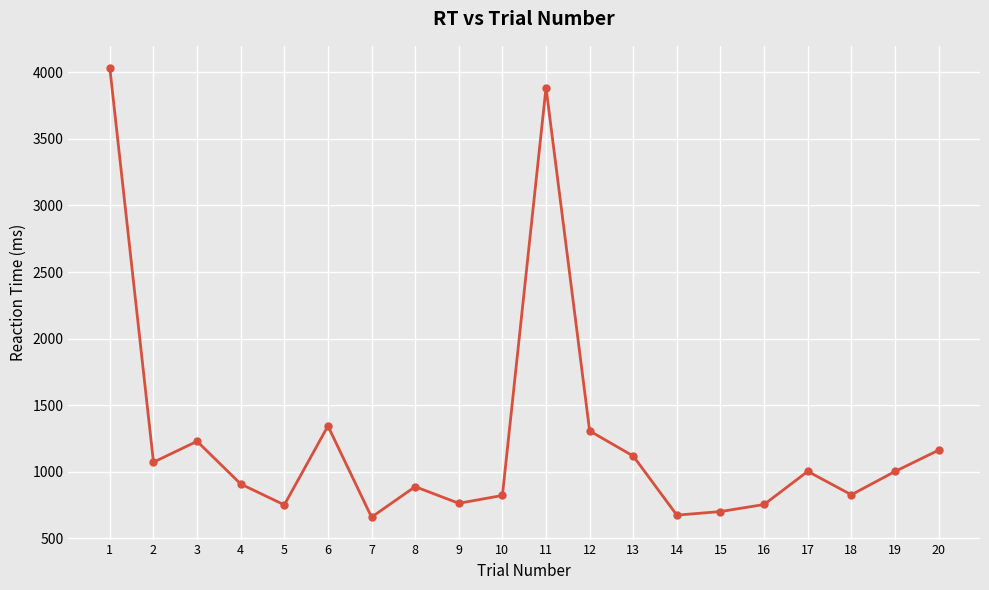

True or false: there are more than 0 points higher than both neighbors.

True